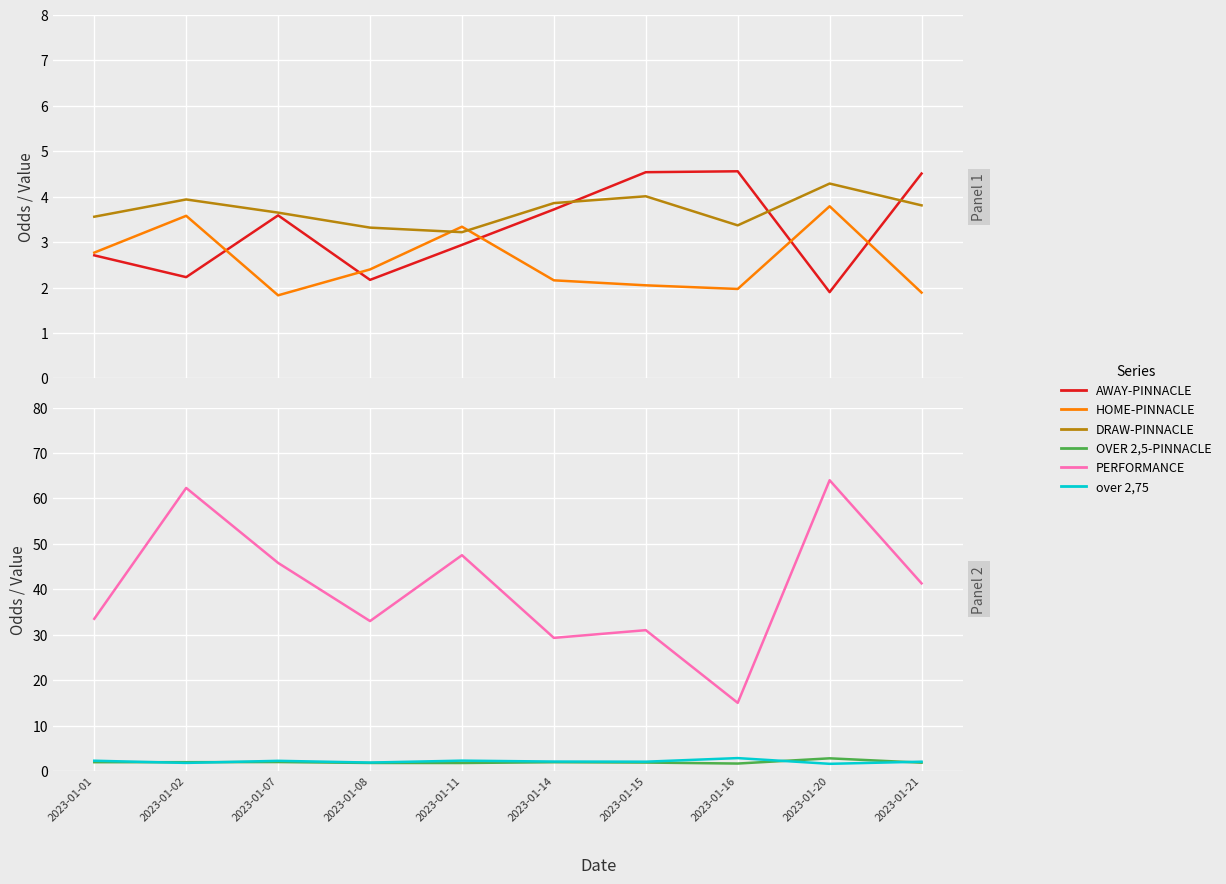

The value of HOME-PINNACLE at 2023-01-14 is 2.2. True or false?

True